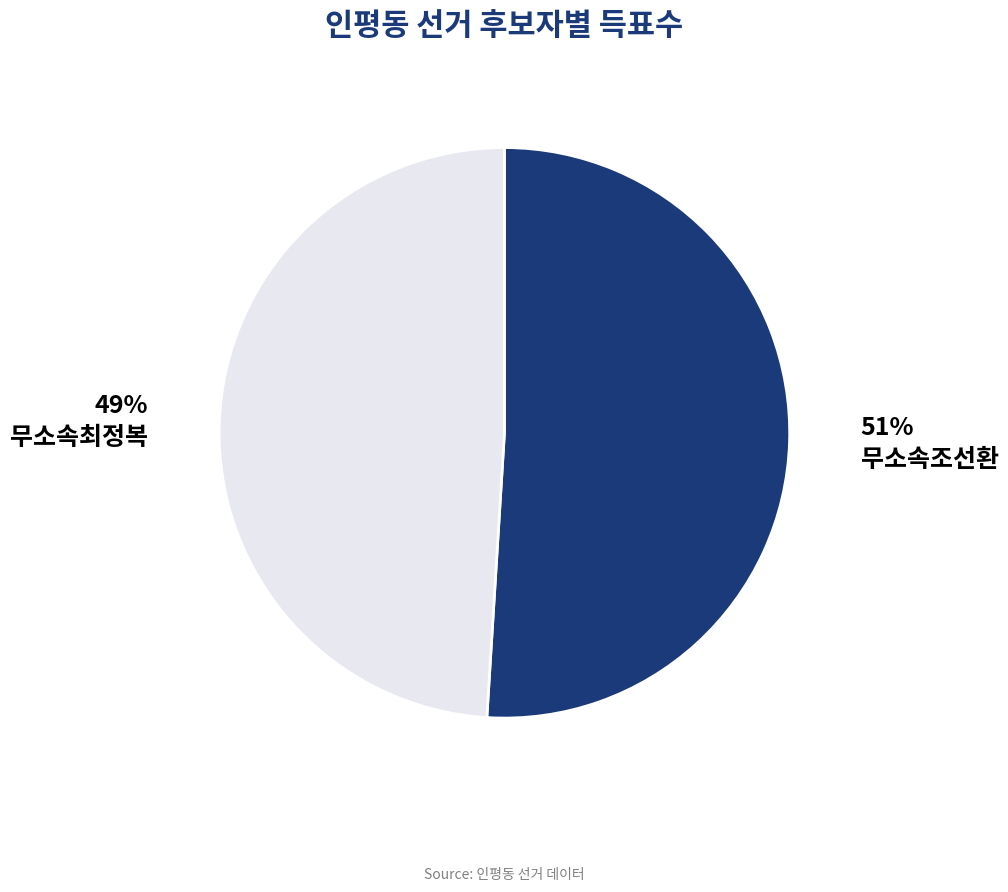

To the nearest percent, what is the average slice percentage?

50%